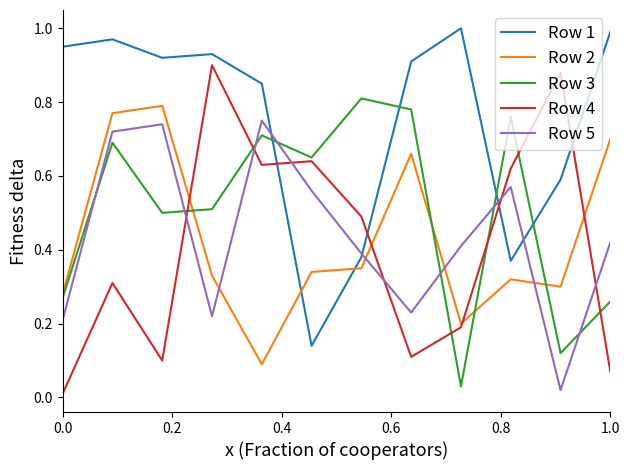

Which series has the largest total across all categories?

Row 1